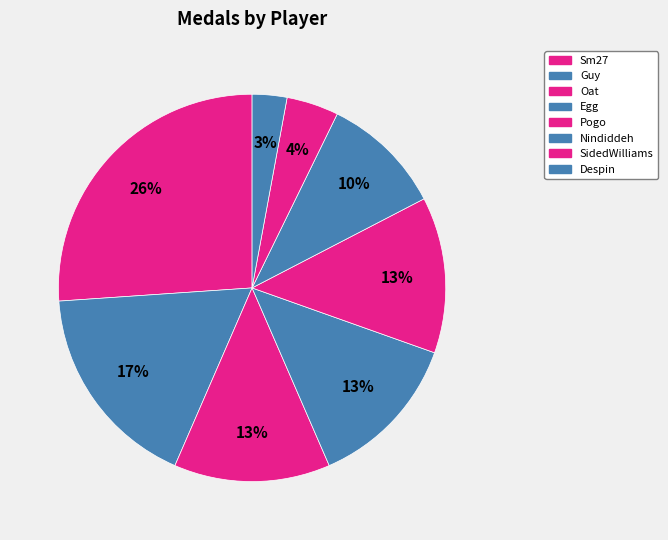

Count the number of slices in the pie.

8